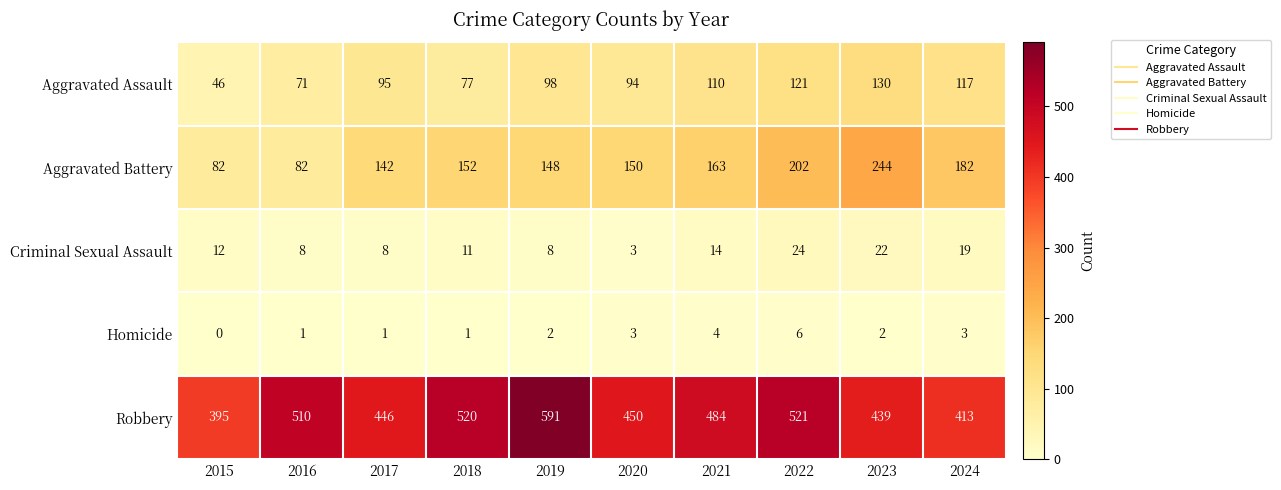

What is the average value of the Aggravated Battery series?

155